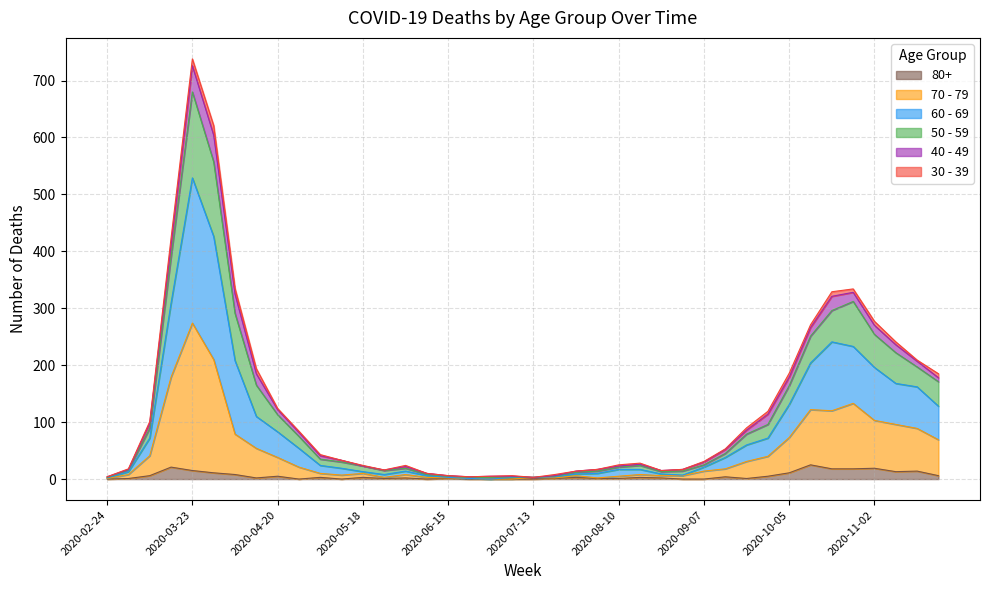

Between 2020-11-02 and 2020-06-08, which is larger?

2020-11-02